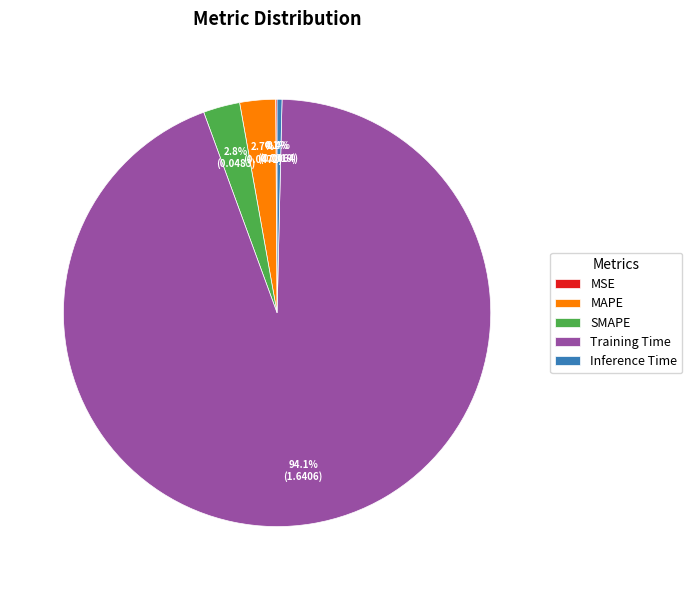

What percentage is the Training Time slice, to the nearest percent?

94%